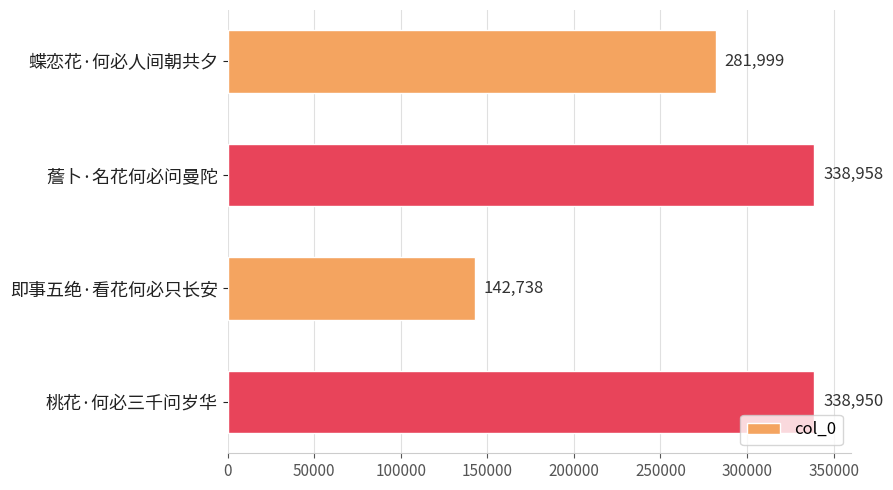

What is the difference between the maximum and minimum values?

196220